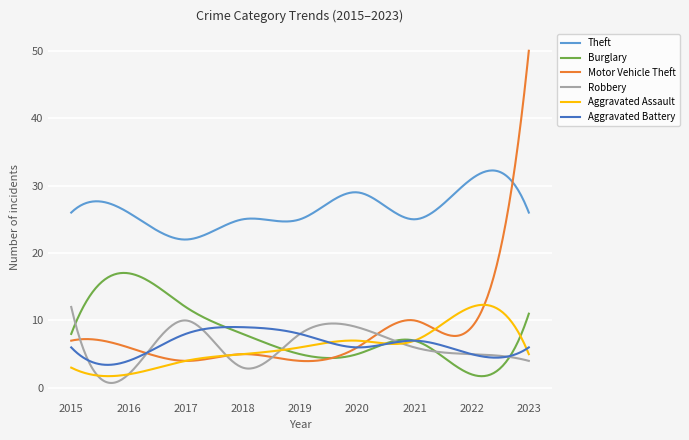

True or false: Theft and Aggravated Battery cross at least once.

False